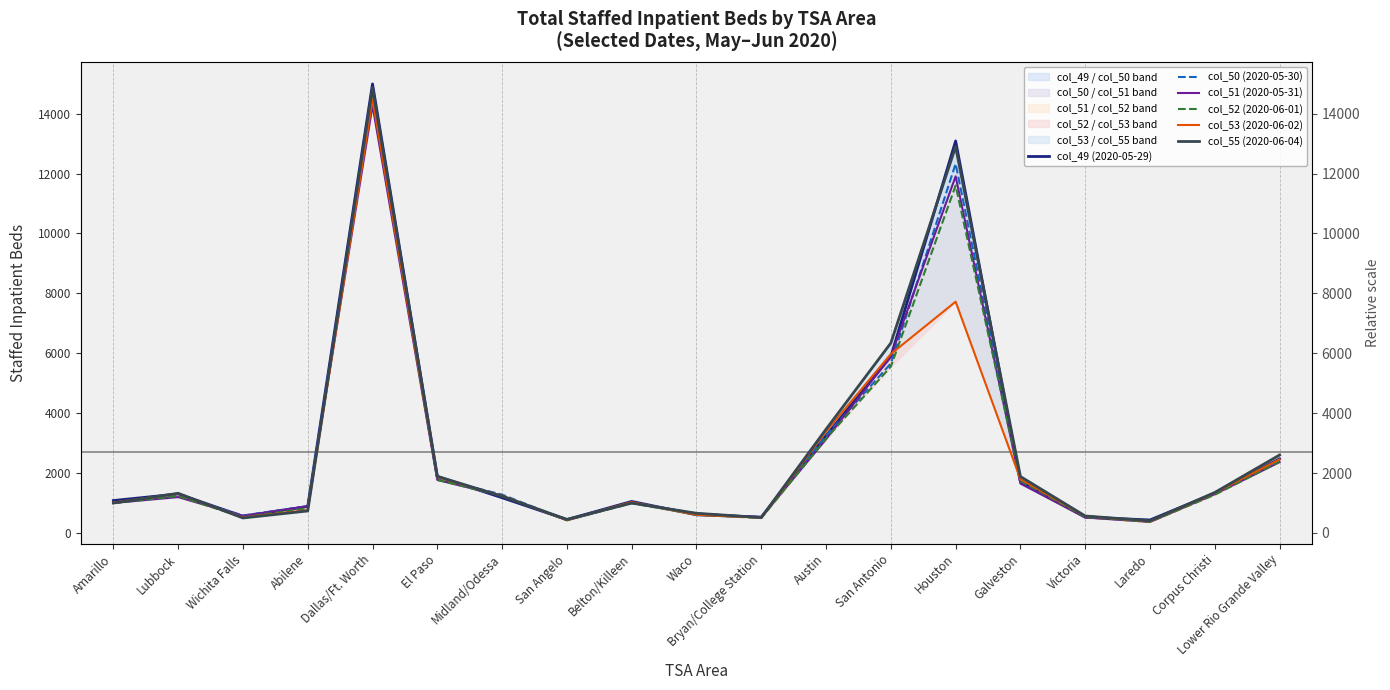

In col_51 (2020-05-31), how many points are higher than both neighbors (excluding endpoints)?

4